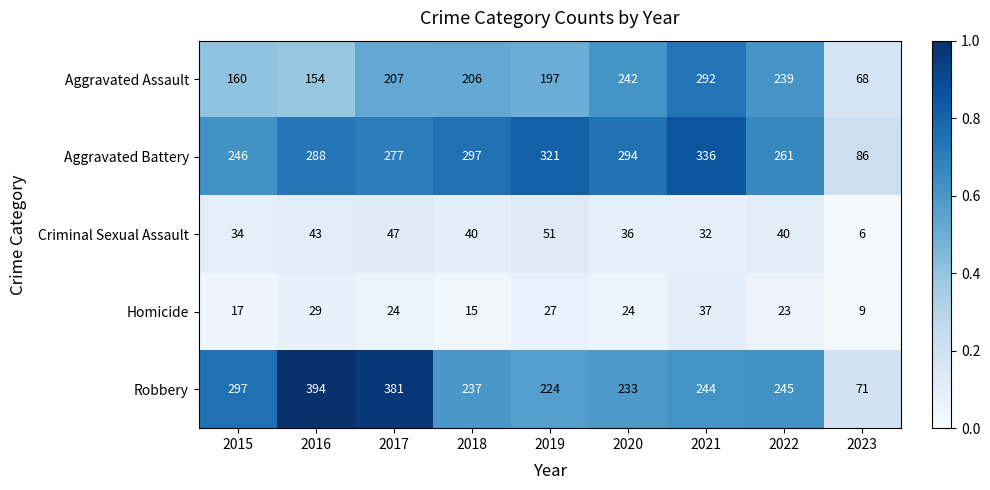

What is the spread (max minus min) of values at 2019?

294